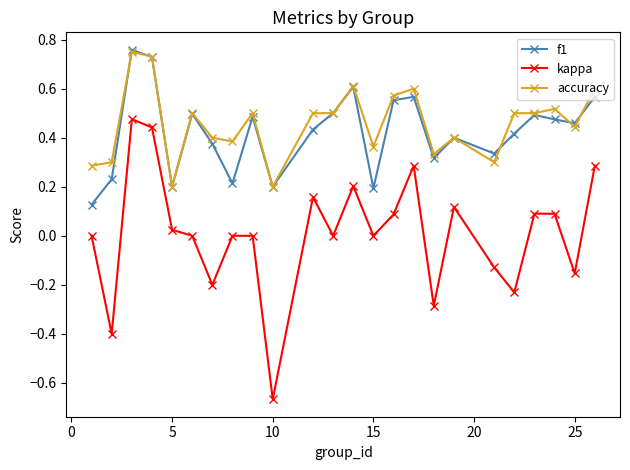

True or false: f1 and kappa cross at least once.

False